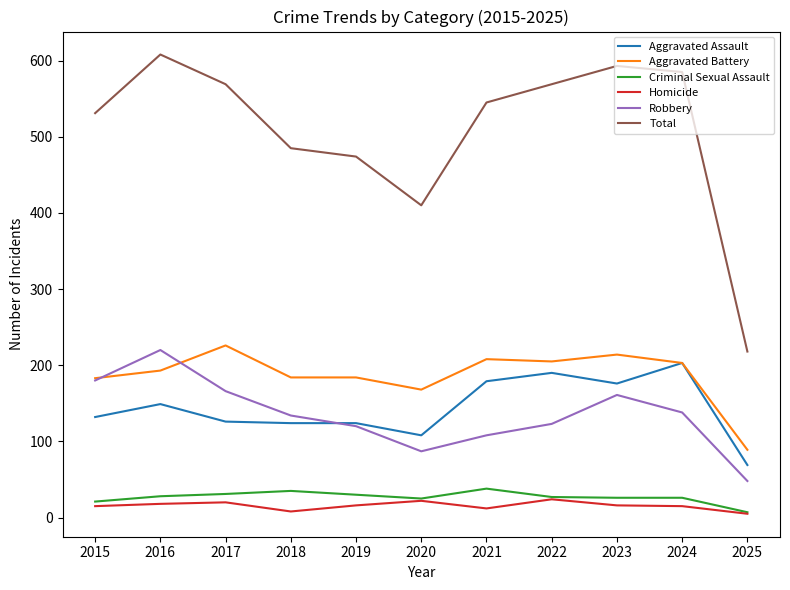

The value of Total at 2015 is 289. True or false?

False